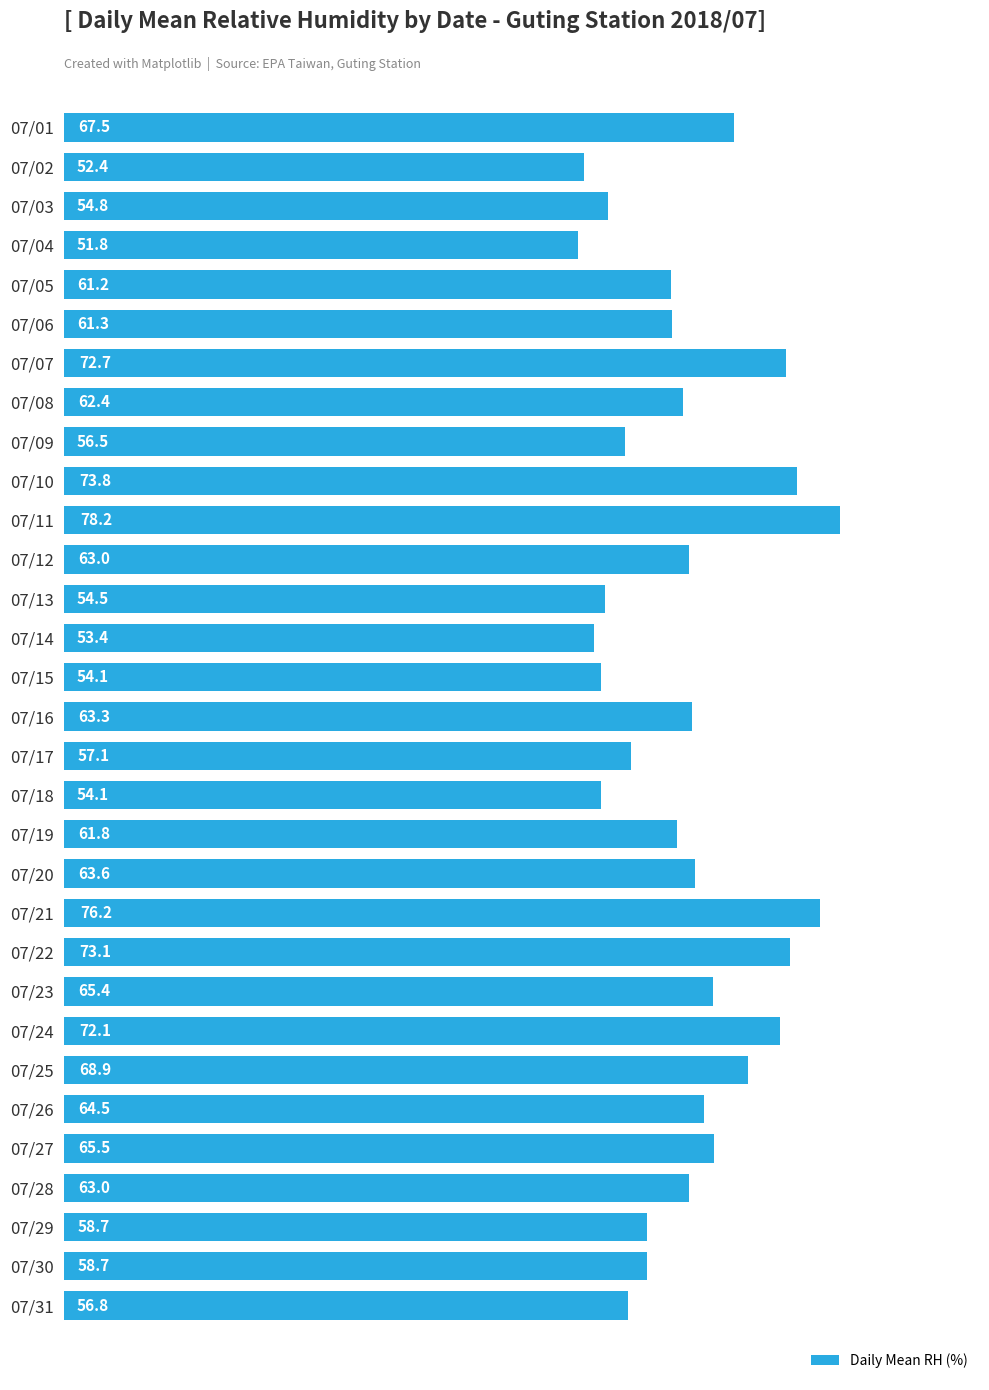

What is the difference between the second highest and second lowest values?

23.8